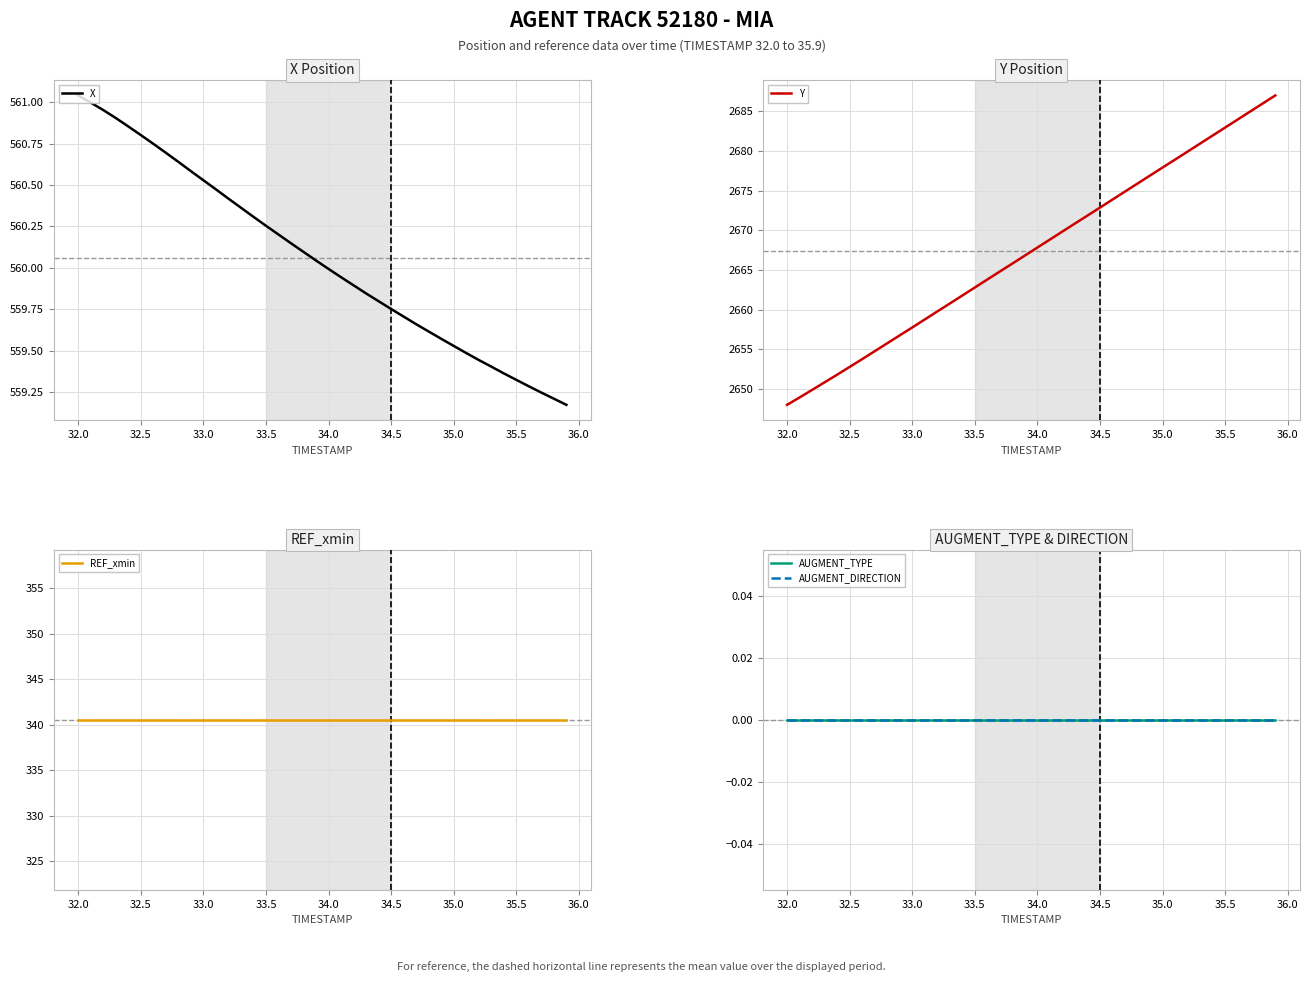

What is the label of the 37th point from the right?

33.0